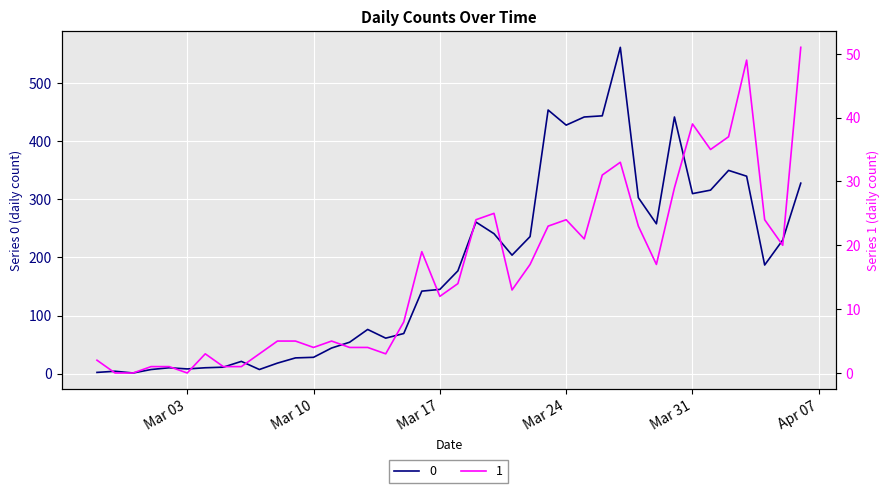

Which has a higher value, 2020-04-01 or 2020-03-25?

2020-03-25